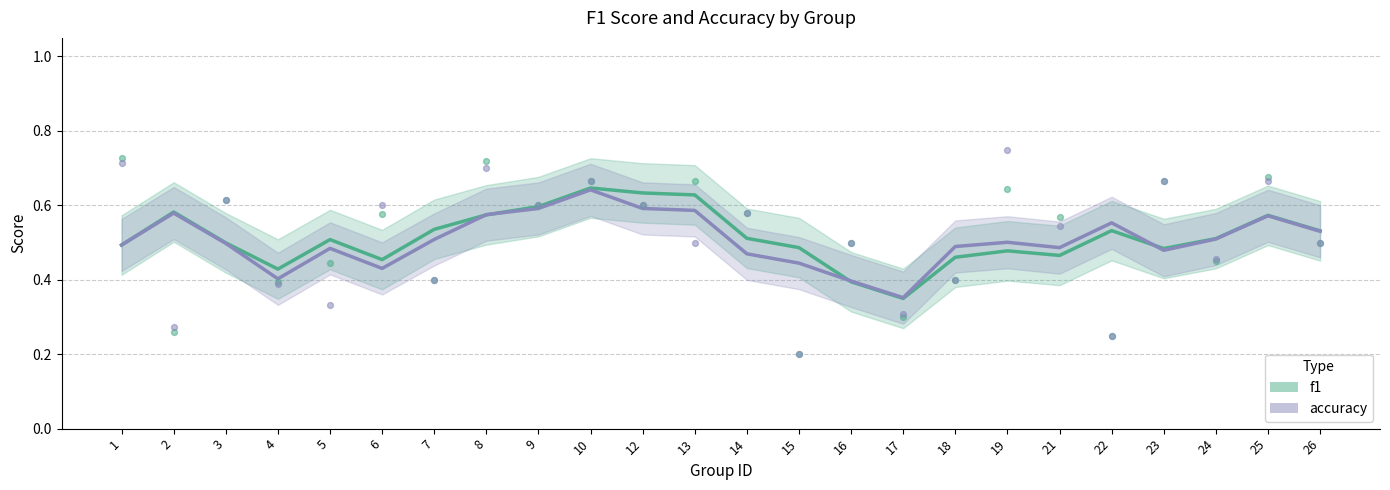

Which series contains the highest Y value?

f1